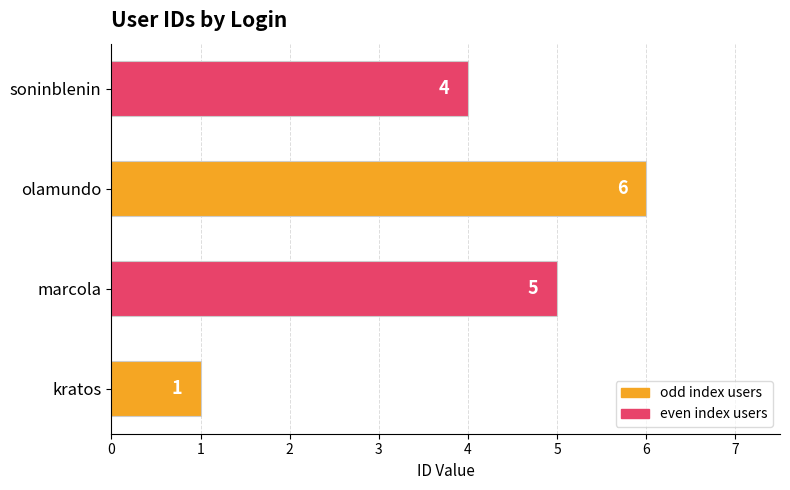

At which label is the value closest to 3?

soninblenin